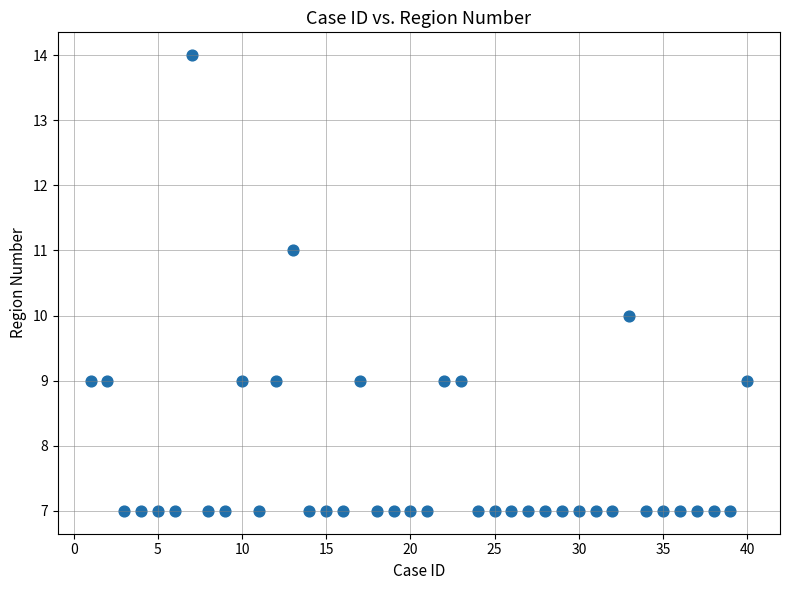

What is the range of X values (max minus min)?

39